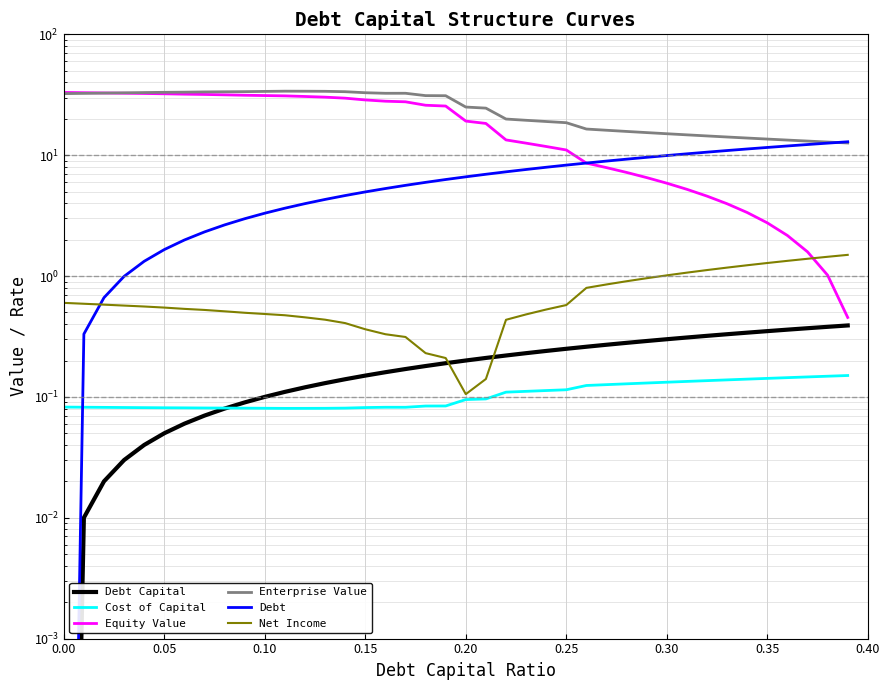

True or false: Net Income has a value of 1.5 at 28.

False